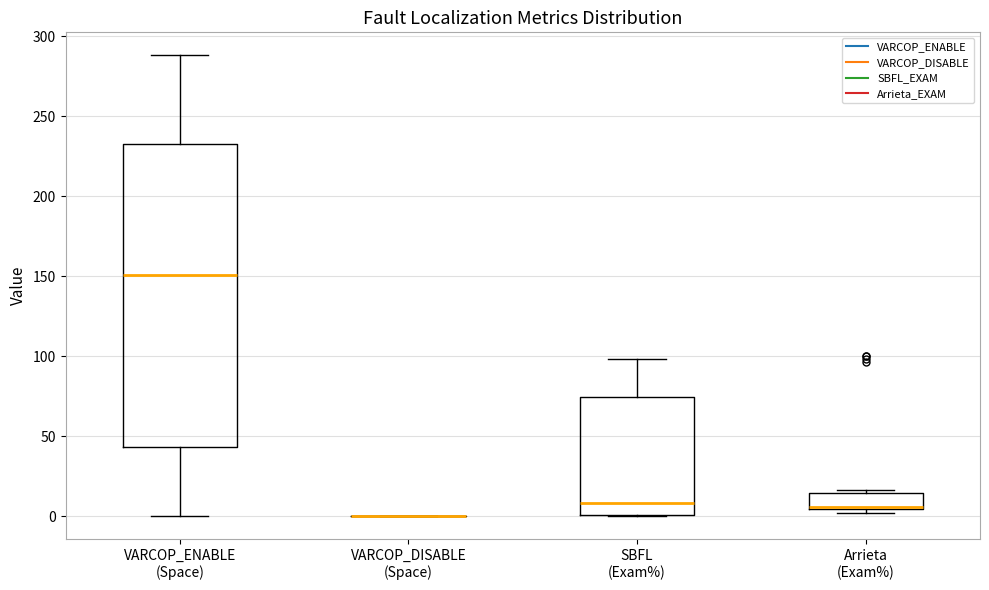

Where is the upper edge of the box for Arrieta (Exam%) on the y-axis? The values are not printed on the chart, so give them approximately, as read against the axis.

15